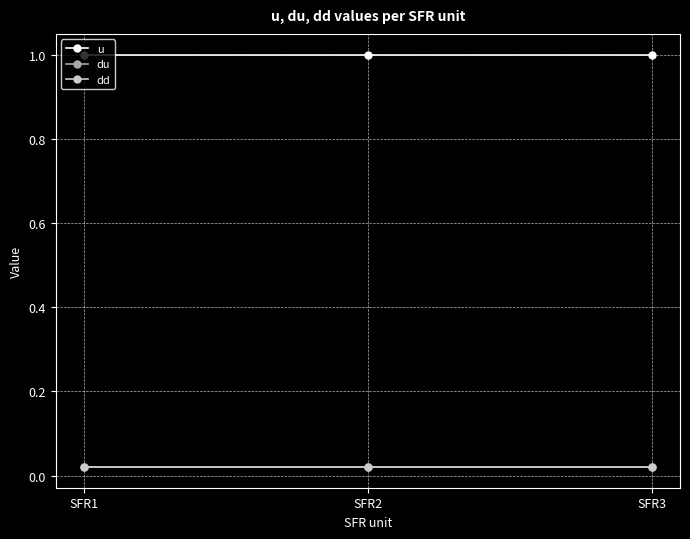

Rank the series at SFR1 from highest to lowest value.

u, du, dd